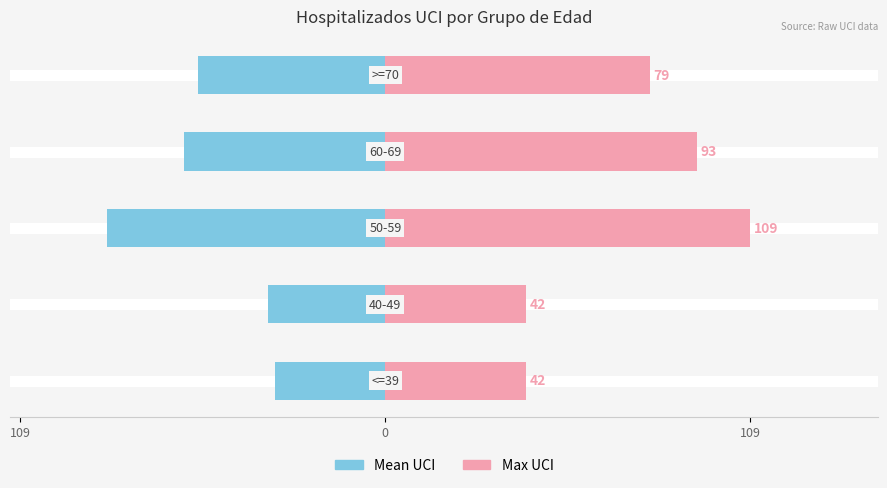

How many series are shown in this chart?

2